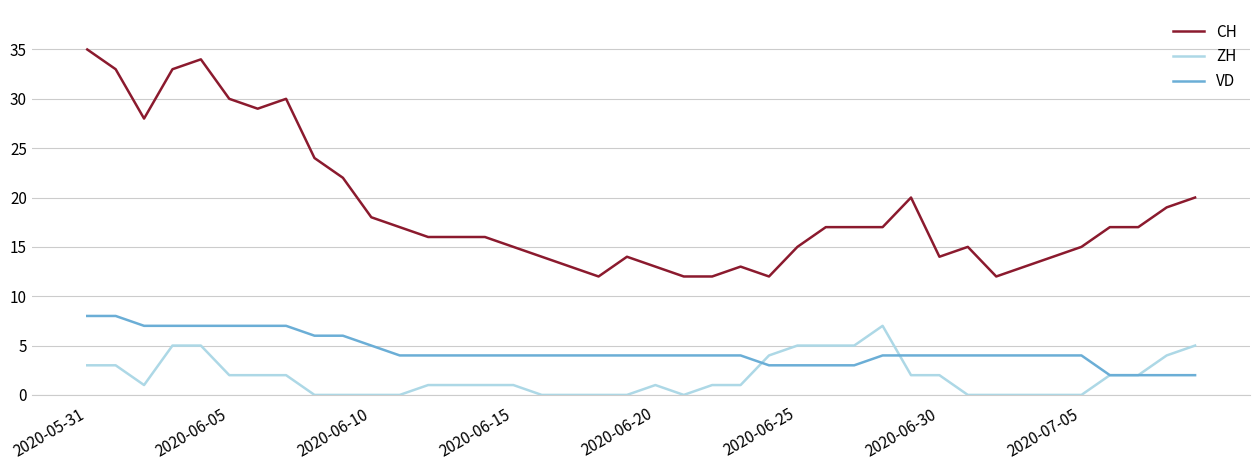

Which series has the largest range (max minus min)?

CH